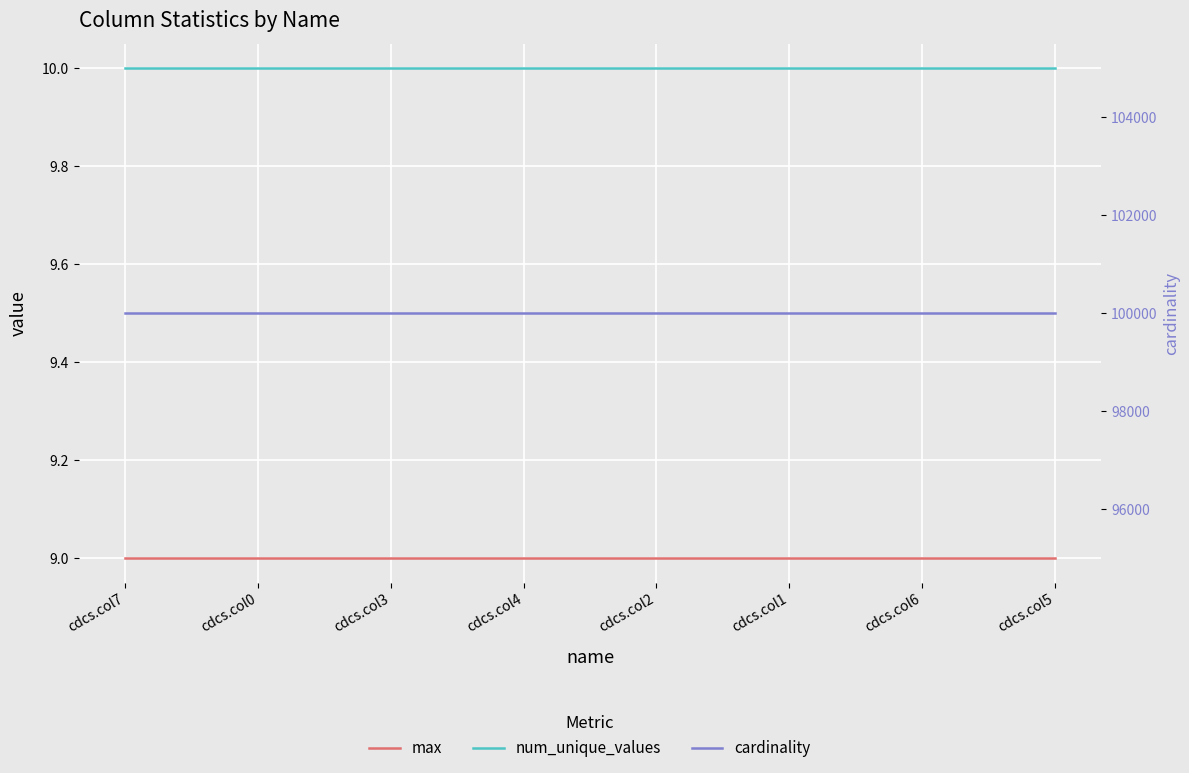

Reading left to right, list all the values displayed in this chart.

max: cdcs.col7=9	cdcs.col0=9	cdcs.col3=9	cdcs.col4=9	cdcs.col2=9	cdcs.col1=9	cdcs.col6=9	cdcs.col5=9
num_unique_values: cdcs.col7=10	cdcs.col0=10	cdcs.col3=10	cdcs.col4=10	cdcs.col2=10	cdcs.col1=10	cdcs.col6=10	cdcs.col5=10
cardinality: cdcs.col7=100000	cdcs.col0=100000	cdcs.col3=100000	cdcs.col4=100000	cdcs.col2=100000	cdcs.col1=100000	cdcs.col6=100000	cdcs.col5=100000